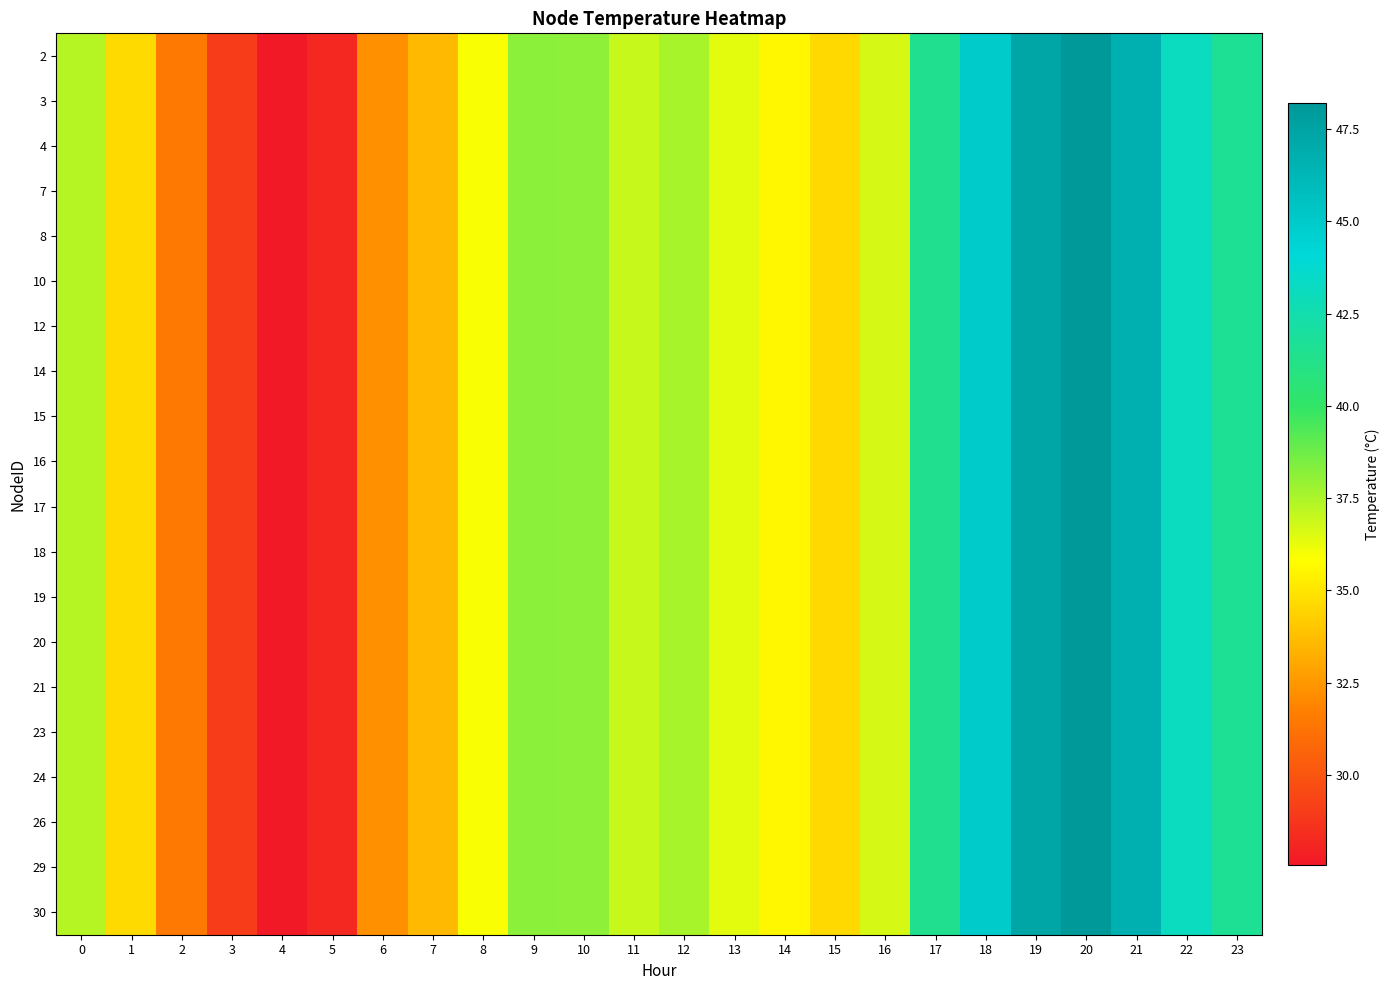

Reading left to right, list all the values displayed in this chart.

2: 0=37.3	1=34.6	2=31.4	3=29.0	4=27.6	5=28.2	6=32.3	7=33.6	8=35.9	9=38.2	10=38.1	11=36.9	12=37.6	13=36.4	14=35.6	15=34.6	16=36.7	17=41.4	18=44.9	19=47.3	20=48.2	21=46.7	22=43.1	23=41.6
3: 0=37.3	1=34.6	2=31.4	3=29.0	4=27.6	5=28.2	6=32.3	7=33.6	8=35.9	9=38.2	10=38.1	11=36.9	12=37.6	13=36.4	14=35.6	15=34.6	16=36.7	17=41.4	18=44.9	19=47.3	20=48.2	21=46.7	22=43.1	23=41.6
4: 0=37.3	1=34.6	2=31.4	3=29.0	4=27.6	5=28.2	6=32.3	7=33.6	8=35.9	9=38.2	10=38.1	11=36.9	12=37.6	13=36.4	14=35.6	15=34.6	16=36.7	17=41.4	18=44.9	19=47.3	20=48.2	21=46.7	22=43.1	23=41.6
7: 0=37.3	1=34.6	2=31.4	3=29.0	4=27.6	5=28.2	6=32.3	7=33.6	8=35.9	9=38.2	10=38.1	11=36.9	12=37.6	13=36.4	14=35.6	15=34.6	16=36.7	17=41.4	18=44.9	19=47.3	20=48.2	21=46.7	22=43.1	23=41.6
8: 0=37.3	1=34.6	2=31.4	3=29.0	4=27.6	5=28.2	6=32.3	7=33.6	8=35.9	9=38.2	10=38.1	11=36.9	12=37.6	13=36.4	14=35.6	15=34.6	16=36.7	17=41.4	18=44.9	19=47.3	20=48.2	21=46.7	22=43.1	23=41.6
10: 0=37.3	1=34.6	2=31.4	3=29.0	4=27.6	5=28.2	6=32.3	7=33.6	8=35.9	9=38.2	10=38.1	11=36.9	12=37.6	13=36.4	14=35.6	15=34.6	16=36.7	17=41.4	18=44.9	19=47.3	20=48.2	21=46.7	22=43.1	23=41.6
12: 0=37.3	1=34.6	2=31.4	3=29.0	4=27.6	5=28.2	6=32.3	7=33.6	8=35.9	9=38.2	10=38.1	11=36.9	12=37.6	13=36.4	14=35.6	15=34.6	16=36.7	17=41.4	18=44.9	19=47.3	20=48.2	21=46.7	22=43.1	23=41.6
14: 0=37.3	1=34.6	2=31.4	3=29.0	4=27.6	5=28.2	6=32.3	7=33.6	8=35.9	9=38.2	10=38.1	11=36.9	12=37.6	13=36.4	14=35.6	15=34.6	16=36.7	17=41.4	18=44.9	19=47.3	20=48.2	21=46.7	22=43.1	23=41.6
15: 0=37.3	1=34.6	2=31.4	3=29.0	4=27.6	5=28.2	6=32.3	7=33.6	8=35.9	9=38.2	10=38.1	11=36.9	12=37.6	13=36.4	14=35.6	15=34.6	16=36.7	17=41.4	18=44.9	19=47.3	20=48.2	21=46.7	22=43.1	23=41.6
16: 0=37.3	1=34.6	2=31.4	3=29.0	4=27.6	5=28.2	6=32.3	7=33.6	8=35.9	9=38.2	10=38.1	11=36.9	12=37.6	13=36.4	14=35.6	15=34.6	16=36.7	17=41.4	18=44.9	19=47.3	20=48.2	21=46.7	22=43.1	23=41.6
17: 0=37.3	1=34.6	2=31.4	3=29.0	4=27.6	5=28.2	6=32.3	7=33.6	8=35.9	9=38.2	10=38.1	11=36.9	12=37.6	13=36.4	14=35.6	15=34.6	16=36.7	17=41.4	18=44.9	19=47.3	20=48.2	21=46.7	22=43.1	23=41.6
18: 0=37.3	1=34.6	2=31.4	3=29.0	4=27.6	5=28.2	6=32.3	7=33.6	8=35.9	9=38.2	10=38.1	11=36.9	12=37.6	13=36.4	14=35.6	15=34.6	16=36.7	17=41.4	18=44.9	19=47.3	20=48.2	21=46.7	22=43.1	23=41.6
19: 0=37.3	1=34.6	2=31.4	3=29.0	4=27.6	5=28.2	6=32.3	7=33.6	8=35.9	9=38.2	10=38.1	11=36.9	12=37.6	13=36.4	14=35.6	15=34.6	16=36.7	17=41.4	18=44.9	19=47.3	20=48.2	21=46.7	22=43.1	23=41.6
20: 0=37.3	1=34.6	2=31.4	3=29.0	4=27.6	5=28.2	6=32.3	7=33.6	8=35.9	9=38.2	10=38.1	11=36.9	12=37.6	13=36.4	14=35.6	15=34.6	16=36.7	17=41.4	18=44.9	19=47.3	20=48.2	21=46.7	22=43.1	23=41.6
21: 0=37.3	1=34.6	2=31.4	3=29.0	4=27.6	5=28.2	6=32.3	7=33.6	8=35.9	9=38.2	10=38.1	11=36.9	12=37.6	13=36.4	14=35.6	15=34.6	16=36.7	17=41.4	18=44.9	19=47.3	20=48.2	21=46.7	22=43.1	23=41.6
23: 0=37.3	1=34.6	2=31.4	3=29.0	4=27.6	5=28.2	6=32.3	7=33.6	8=35.9	9=38.2	10=38.1	11=36.9	12=37.6	13=36.4	14=35.6	15=34.6	16=36.7	17=41.4	18=44.9	19=47.3	20=48.2	21=46.7	22=43.1	23=41.6
24: 0=37.3	1=34.6	2=31.4	3=29.0	4=27.6	5=28.2	6=32.3	7=33.6	8=35.9	9=38.2	10=38.1	11=36.9	12=37.6	13=36.4	14=35.6	15=34.6	16=36.7	17=41.4	18=44.9	19=47.3	20=48.2	21=46.7	22=43.1	23=41.6
26: 0=37.3	1=34.6	2=31.4	3=29.0	4=27.6	5=28.2	6=32.3	7=33.6	8=35.9	9=38.2	10=38.1	11=36.9	12=37.6	13=36.4	14=35.6	15=34.6	16=36.7	17=41.4	18=44.9	19=47.3	20=48.2	21=46.7	22=43.1	23=41.6
29: 0=37.3	1=34.6	2=31.4	3=29.0	4=27.6	5=28.2	6=32.3	7=33.6	8=35.9	9=38.2	10=38.1	11=36.9	12=37.6	13=36.4	14=35.6	15=34.6	16=36.7	17=41.4	18=44.9	19=47.3	20=48.2	21=46.7	22=43.1	23=41.6
30: 0=37.3	1=34.6	2=31.4	3=29.0	4=27.6	5=28.2	6=32.3	7=33.6	8=35.9	9=38.2	10=38.1	11=36.9	12=37.6	13=36.4	14=35.6	15=34.6	16=36.7	17=41.4	18=44.9	19=47.3	20=48.2	21=46.7	22=43.1	23=41.6